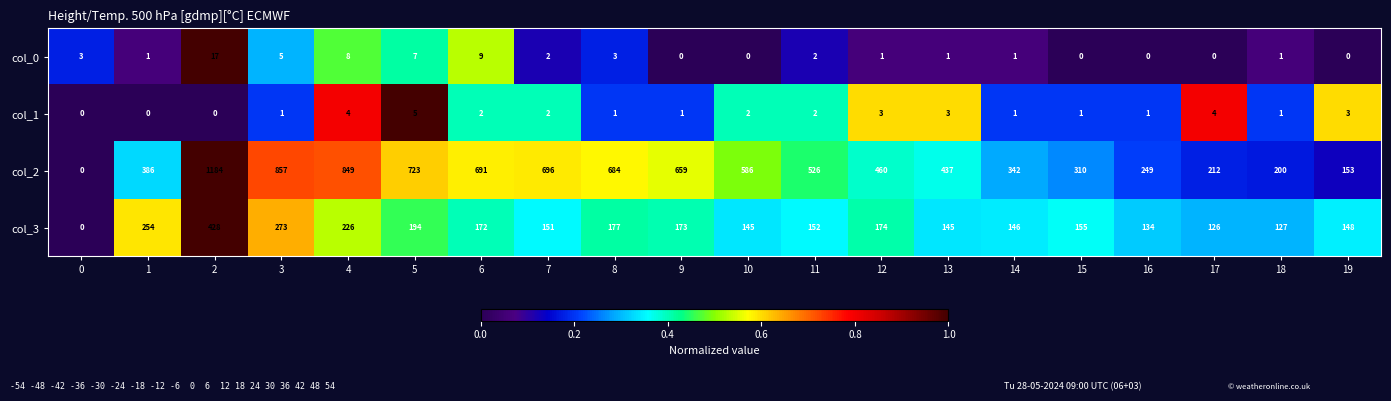

Is the value of col_3 at 8 greater than the value of col_0 at 7?

Yes